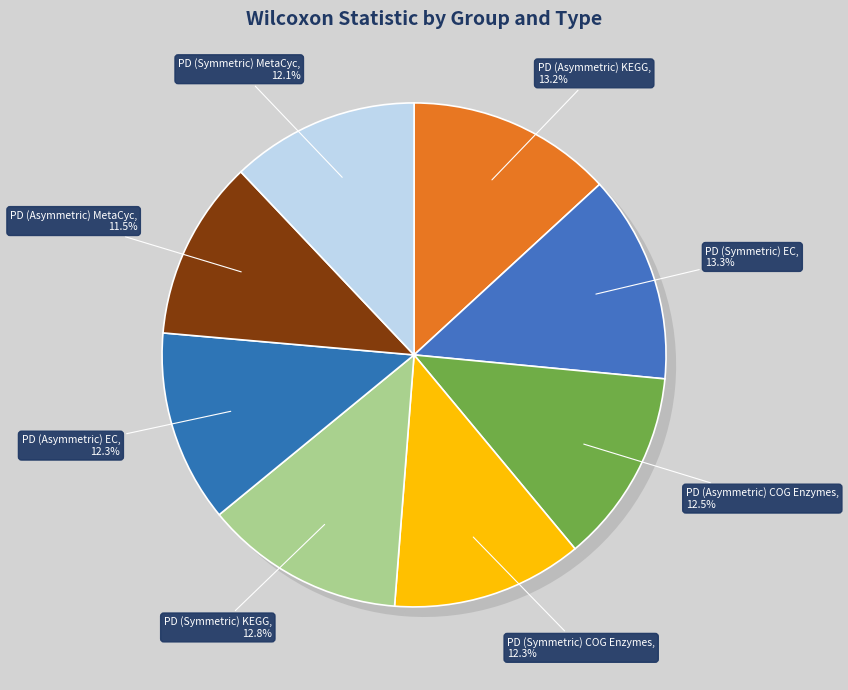

What percentage is the PD (Symmetric) COG Enzymes slice, to the nearest percent?

12%